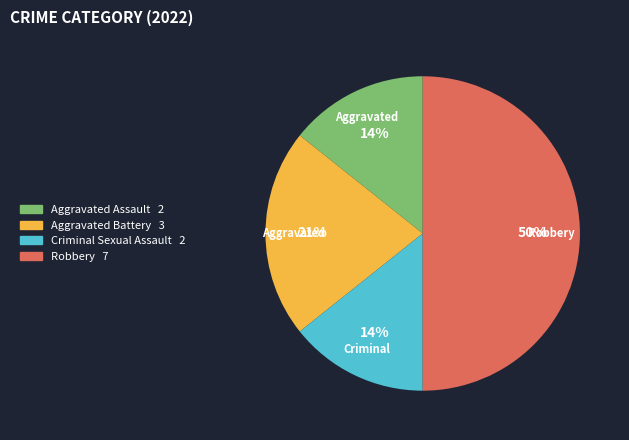

To the nearest percent, what is the difference between the largest and smallest slice percentages?

36%